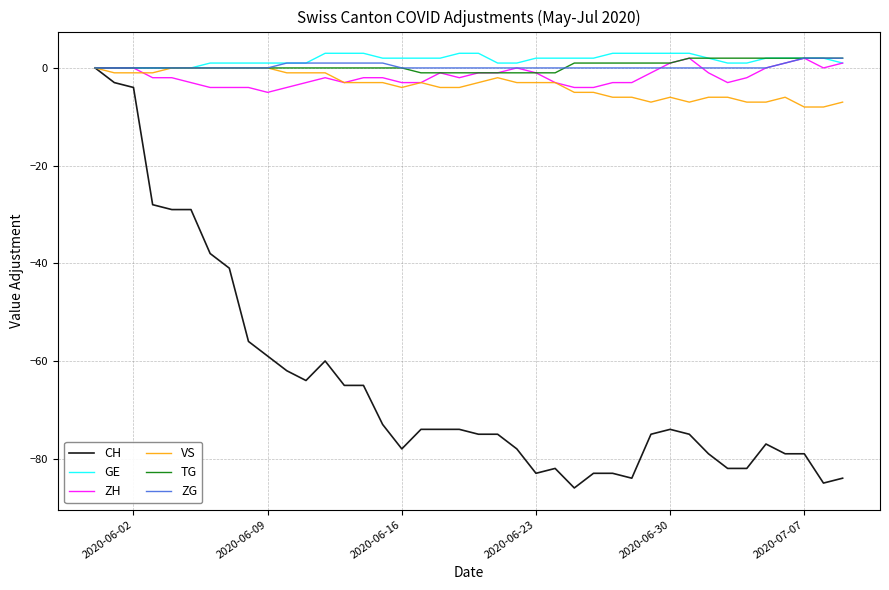

Which series has the largest range (max minus min)?

CH